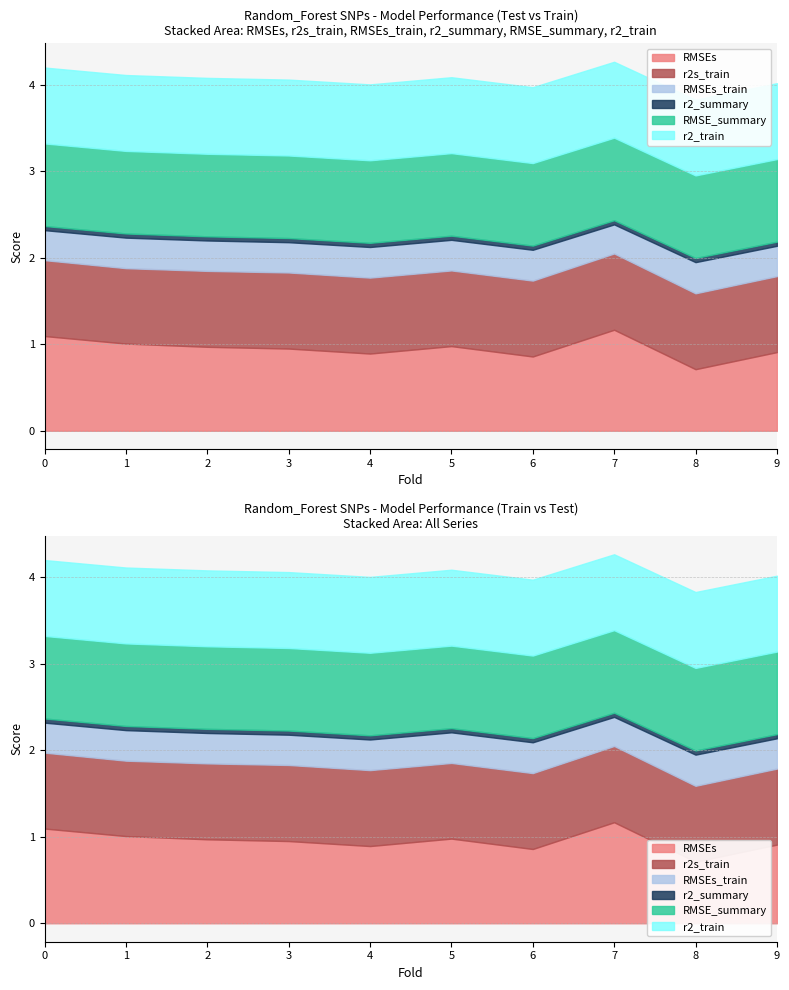

The value of RMSEs_train at 4 is 0.6. True or false?

False